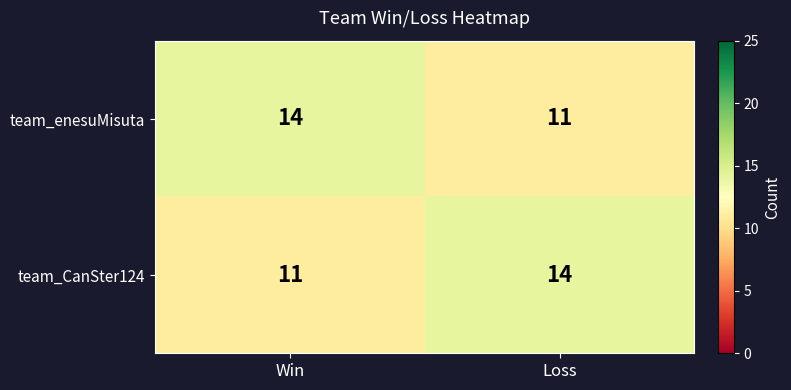

What is the total value across all series at Win?

25